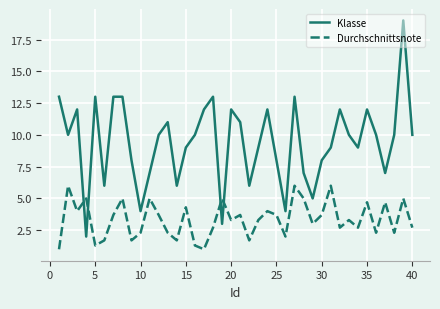

What is the smallest value displayed?

1.0